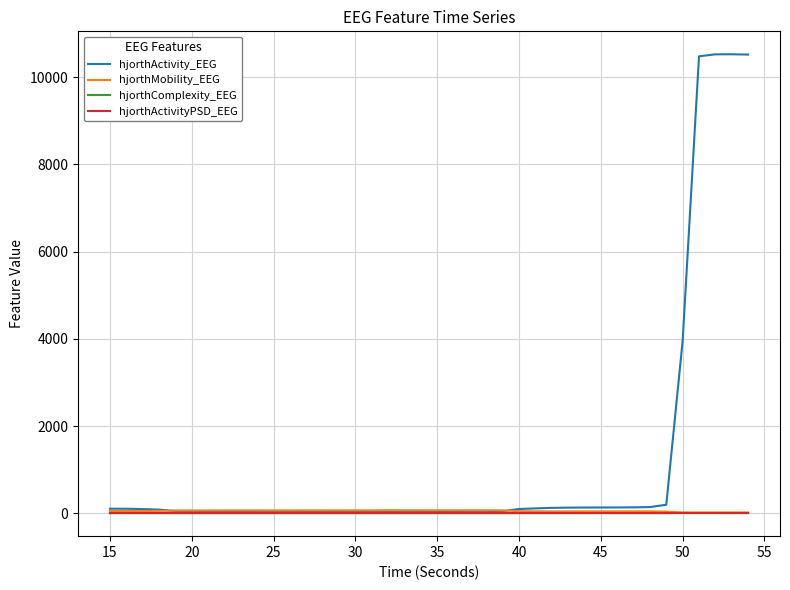

What is the highest value of the hjorthActivity_EEG series?

10524.8